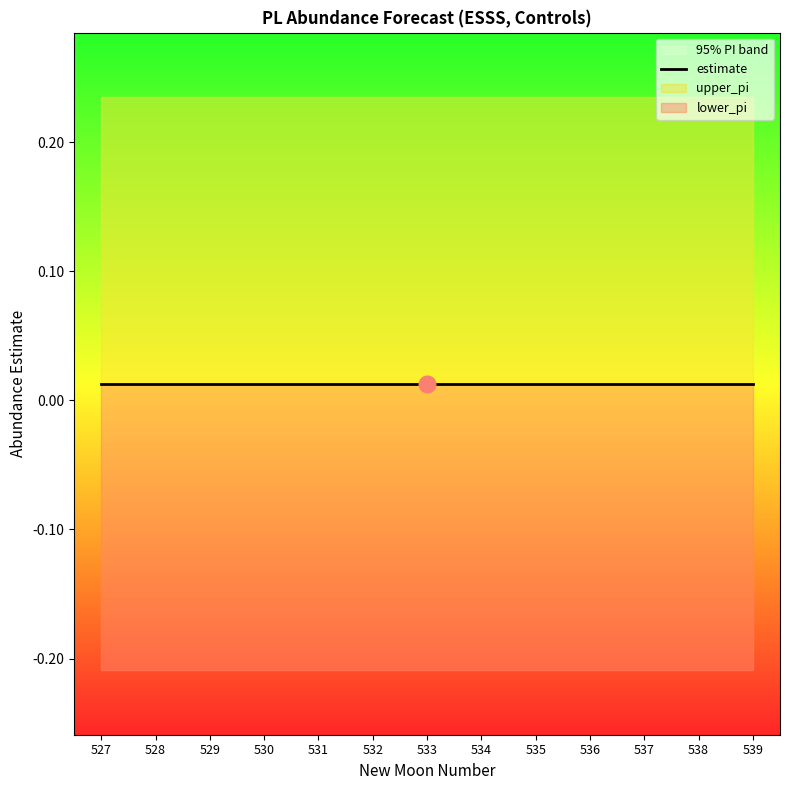

What is the sum of all lower_pi values?

-2.7